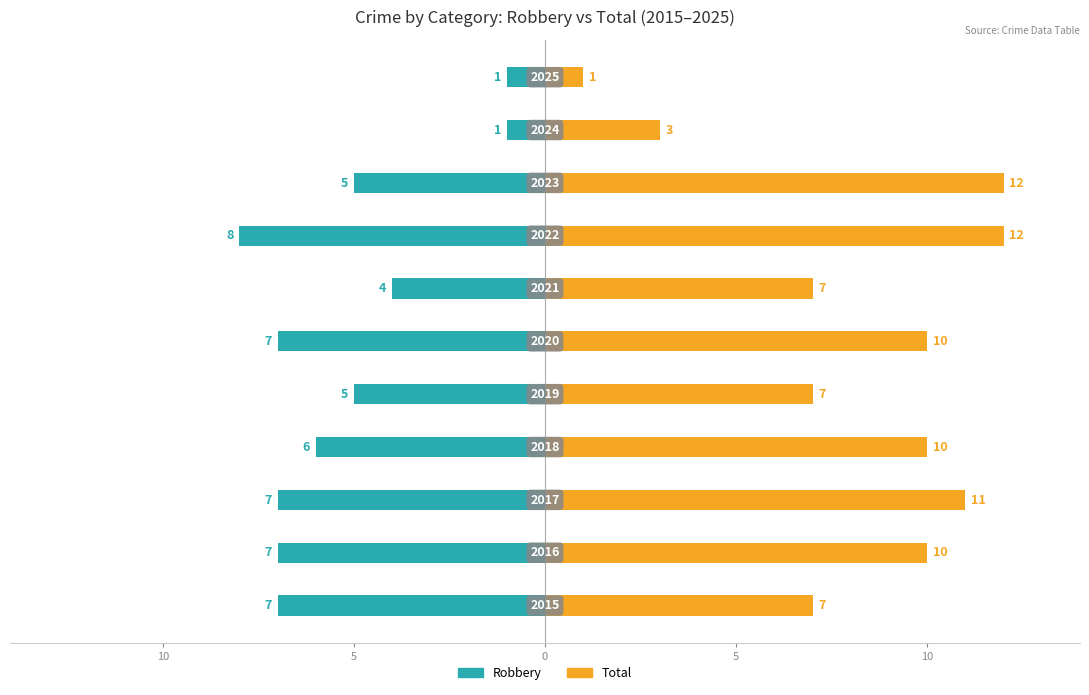

At how many categories does at least one series exceed 1?

10